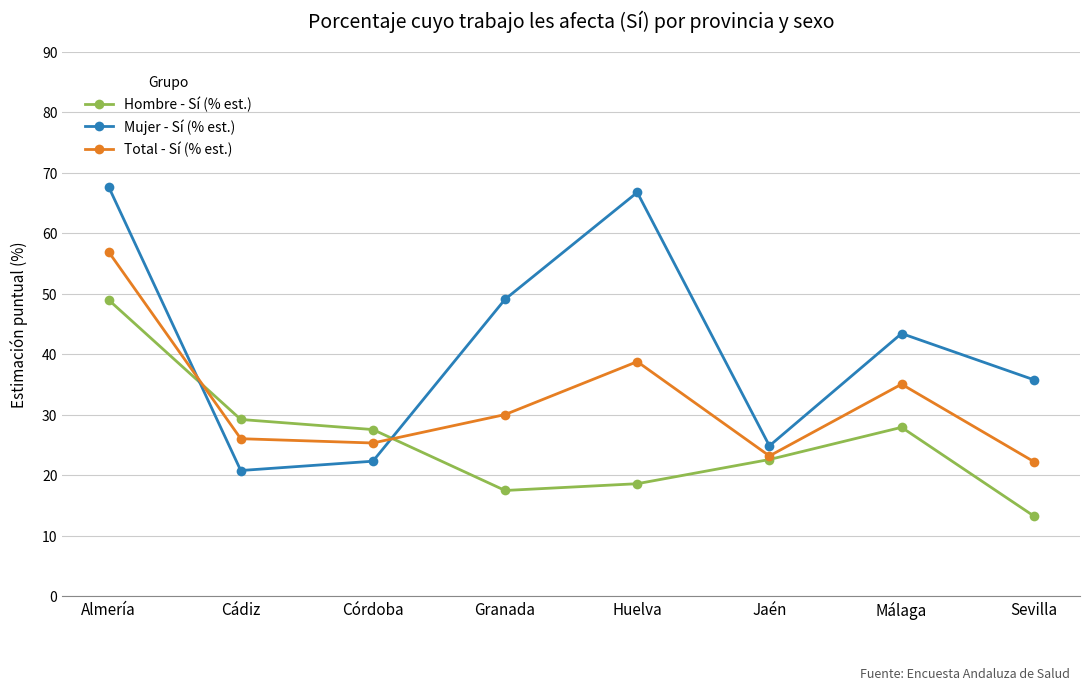

Is the value of Hombre - Sí (% est.) at Cádiz greater than the value of Mujer - Sí (% est.) at Sevilla?

No